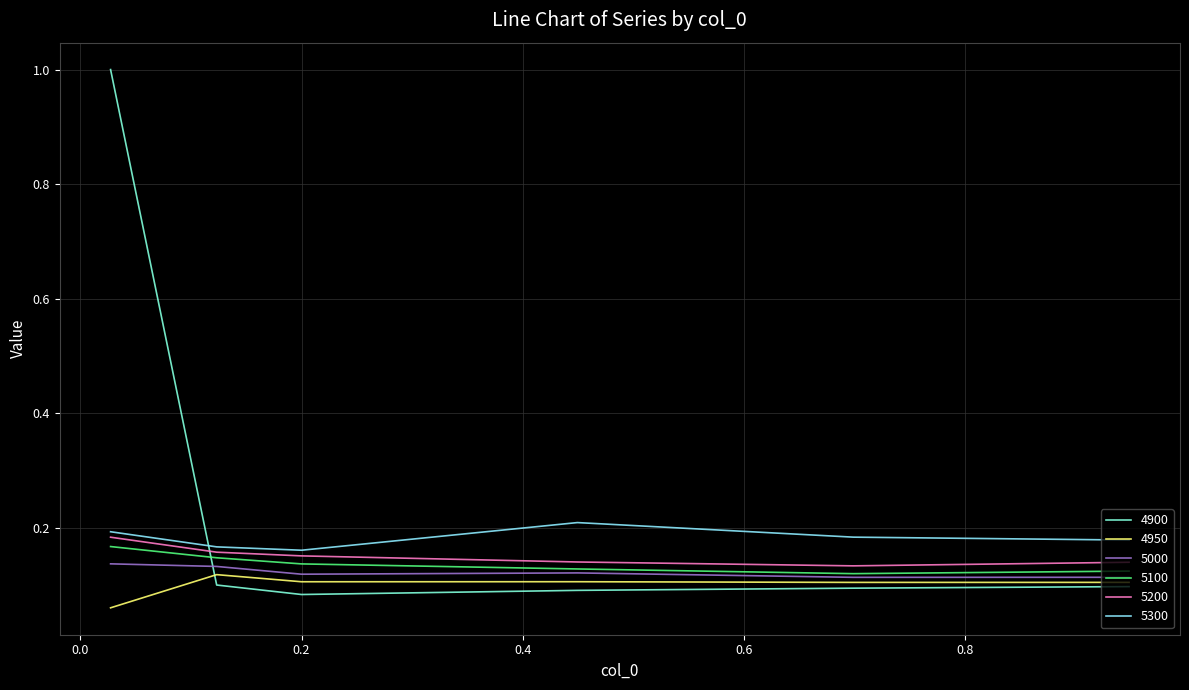

What is the maximum value shown in the chart?

1.0